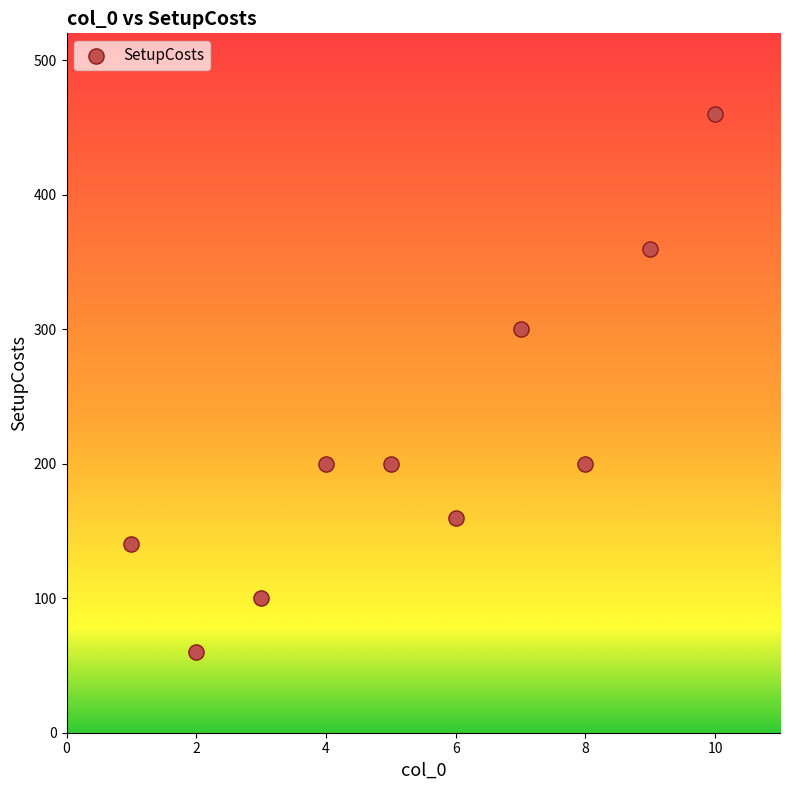

What Y value in the scatter plot is closest to 260?

300